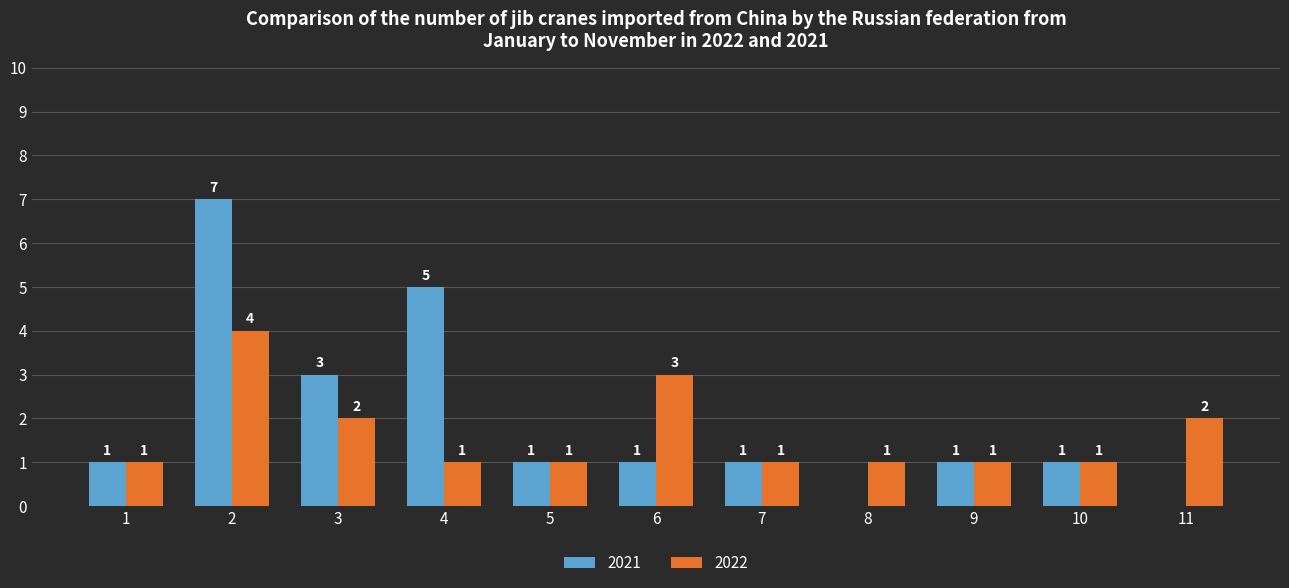

The value of 2021 at 10 is 1. True or false?

True